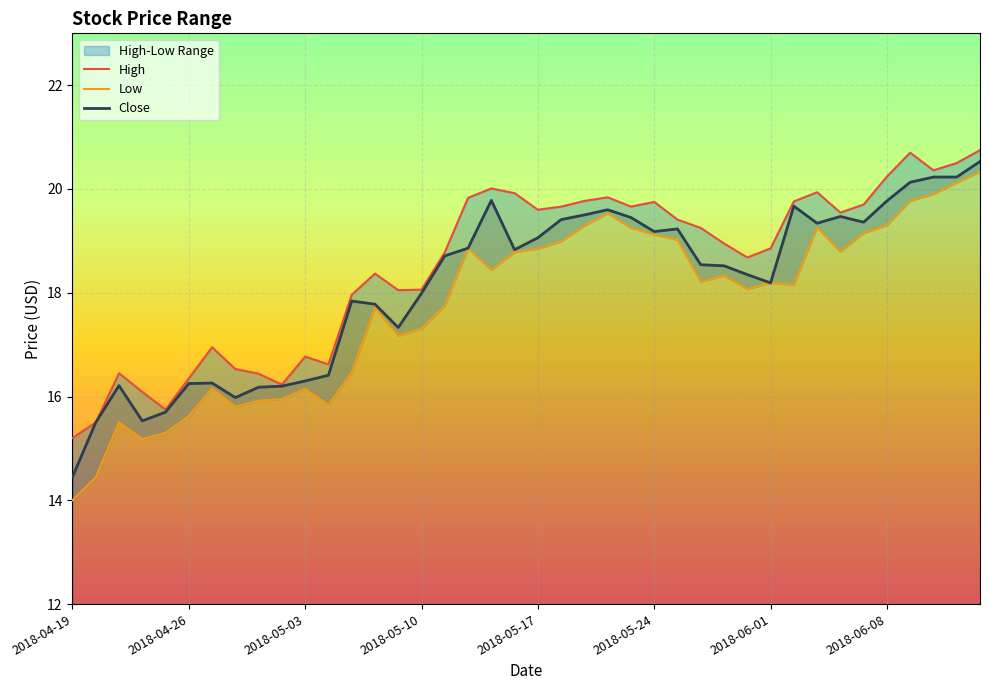

What is the sum of all Close values?

725.9